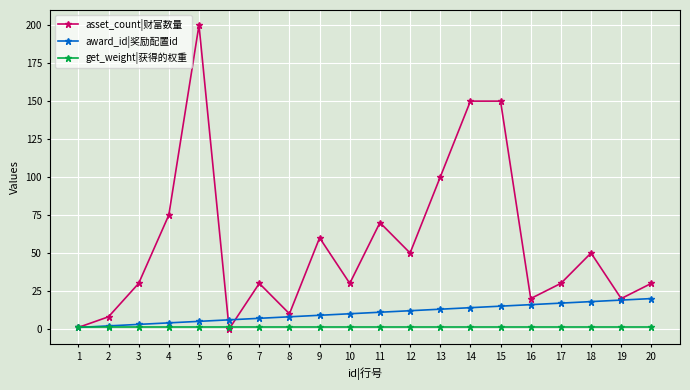

Rank the series by their average value, from highest to lowest.

asset_count|财富数量, award_id|奖励配置id, get_weight|获得的权重